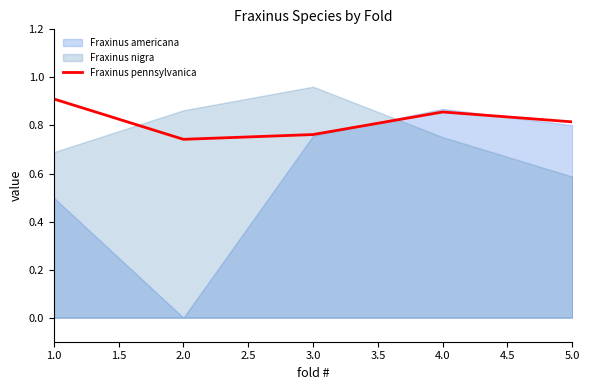

Count the number of categories in the chart.

5